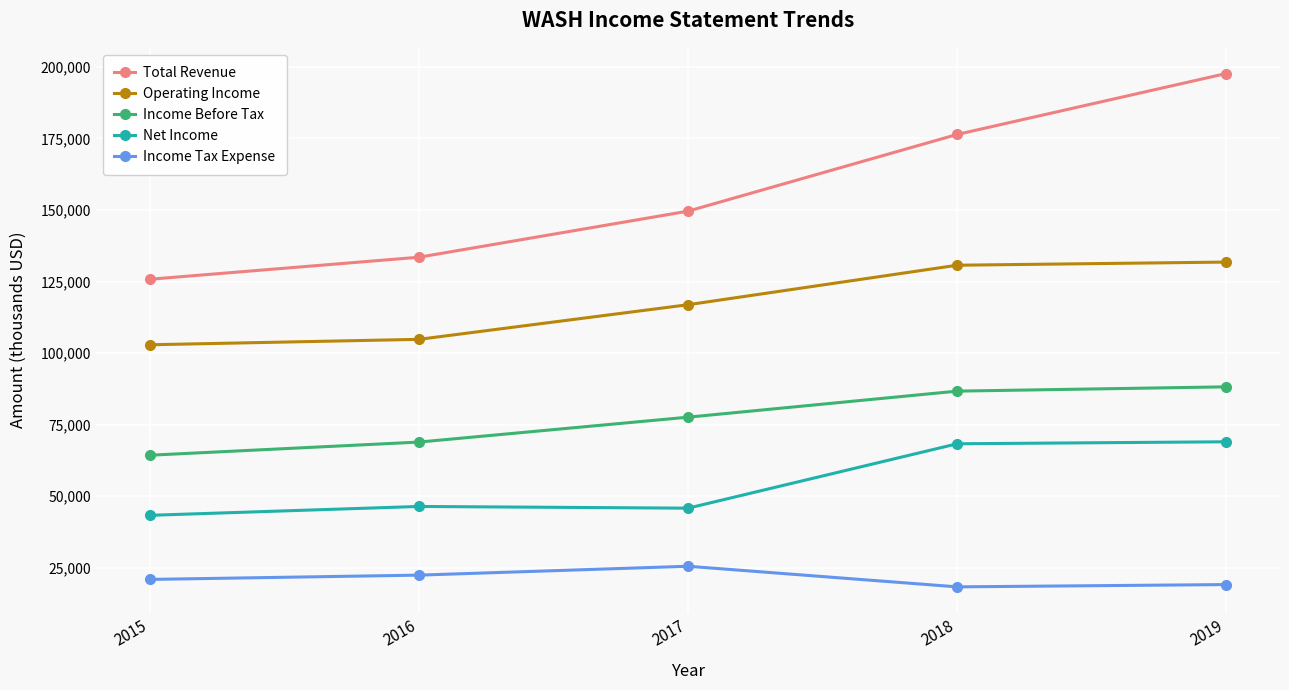

Rank the series by their maximum value, from lowest to highest.

Income Tax Expense, Net Income, Income Before Tax, Operating Income, Total Revenue